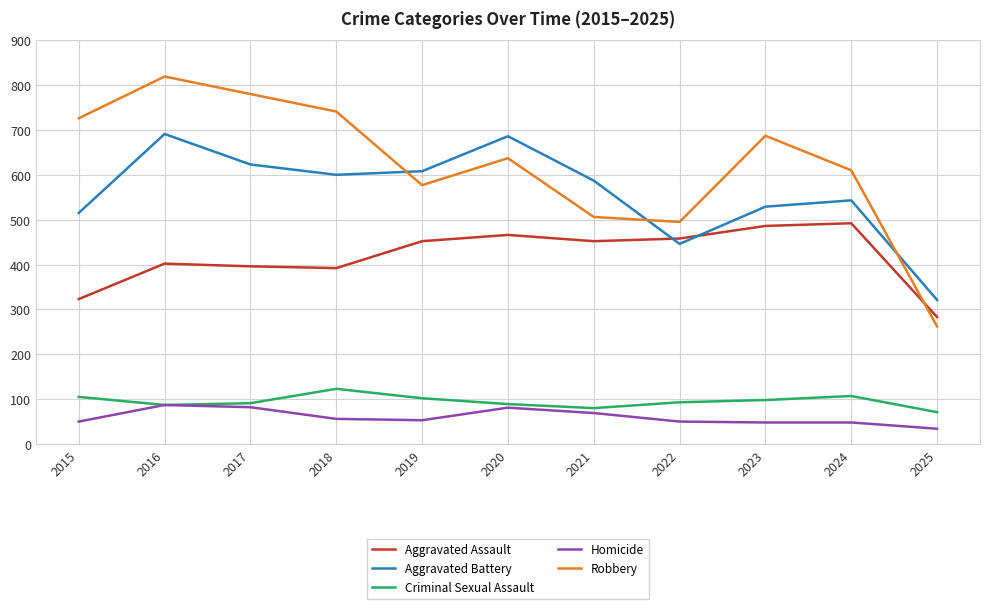

What is the difference between the highest and lowest values at 2018?

685